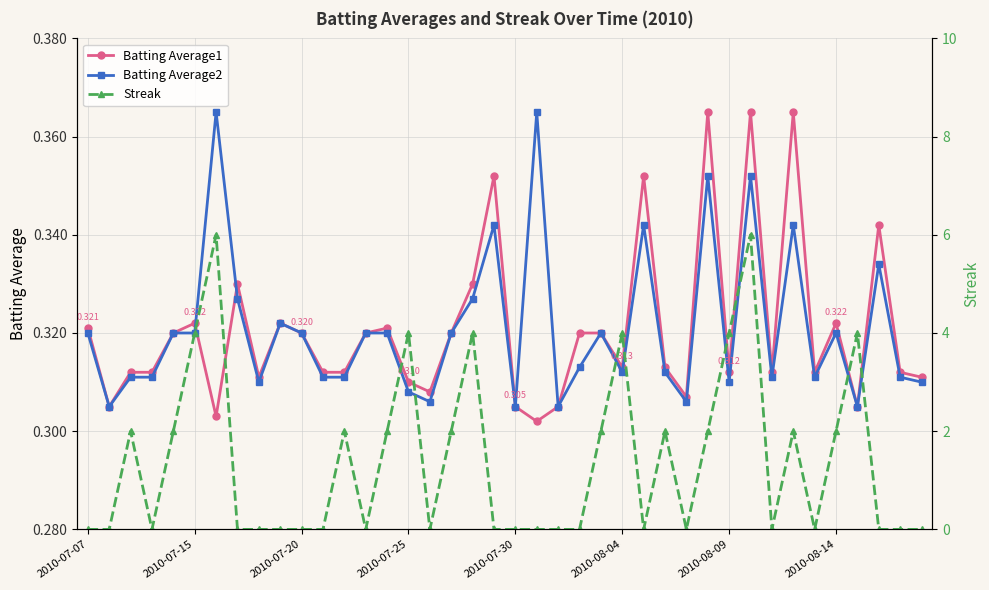

What is the total value across all series at 2010-07-30?

0.6